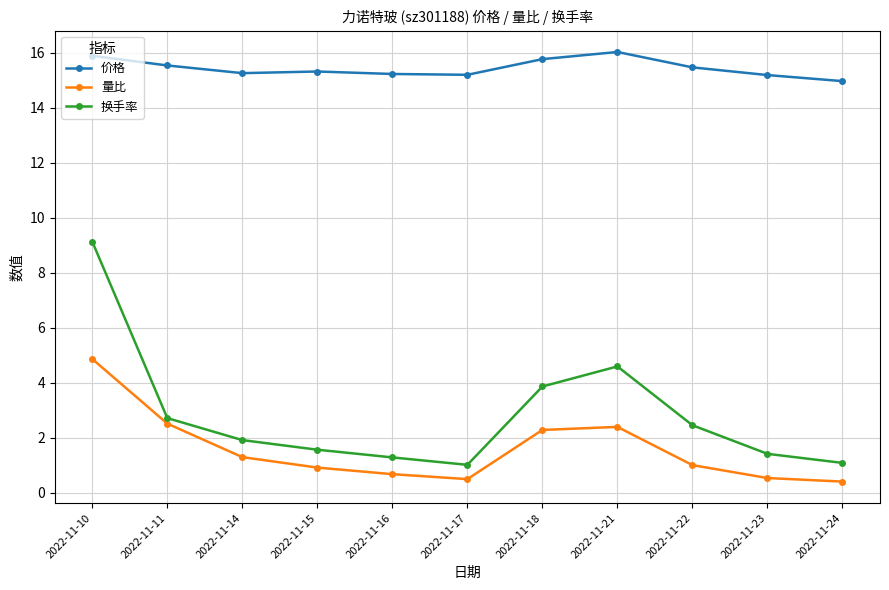

Rank the series by their maximum value, from lowest to highest.

量比, 换手率, 价格